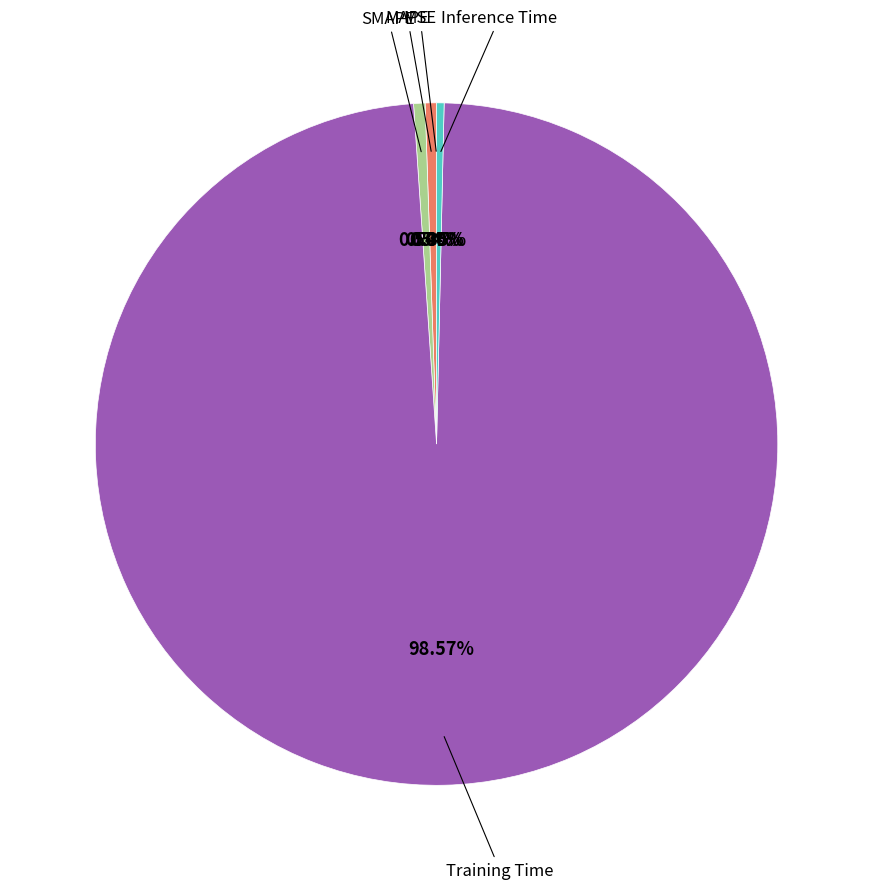

To the nearest percent, what is the average slice percentage?

20%